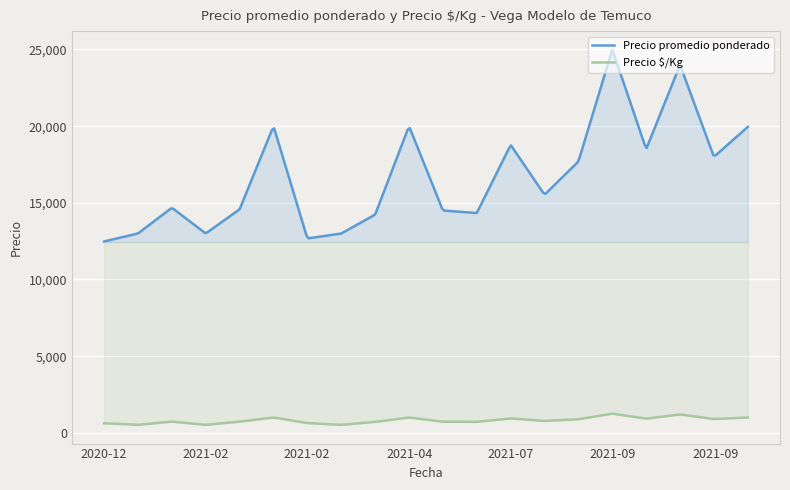

What are all the series names shown in the legend?

Precio promedio ponderado, Precio $/Kg